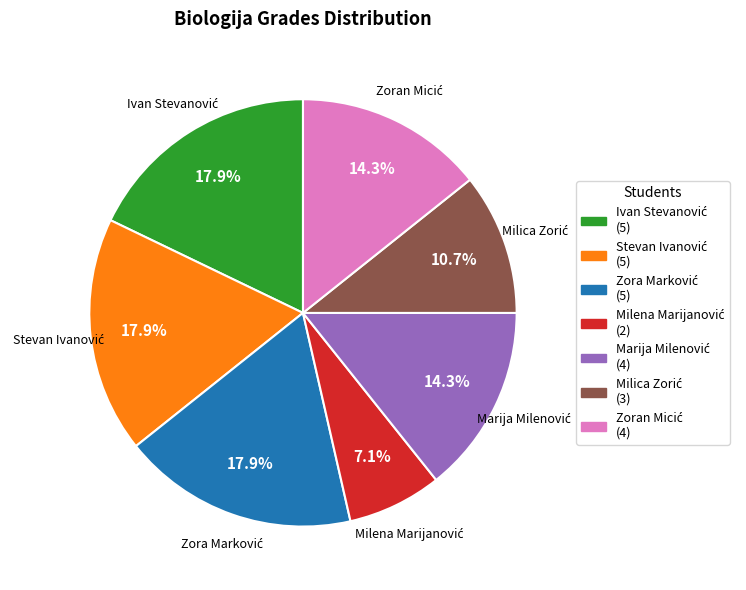

Count the number of slices in the pie.

7